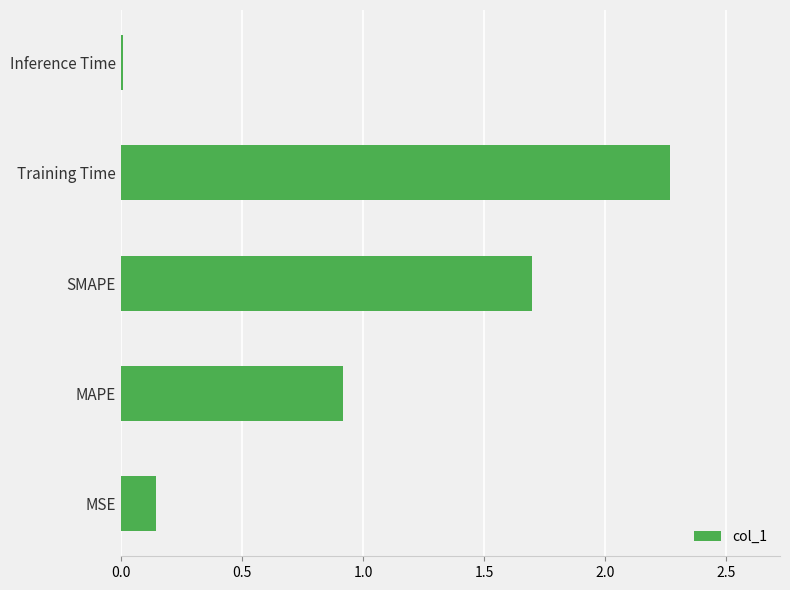

List the labels in order of value, largest first.

Training Time, SMAPE, MAPE, MSE, Inference Time